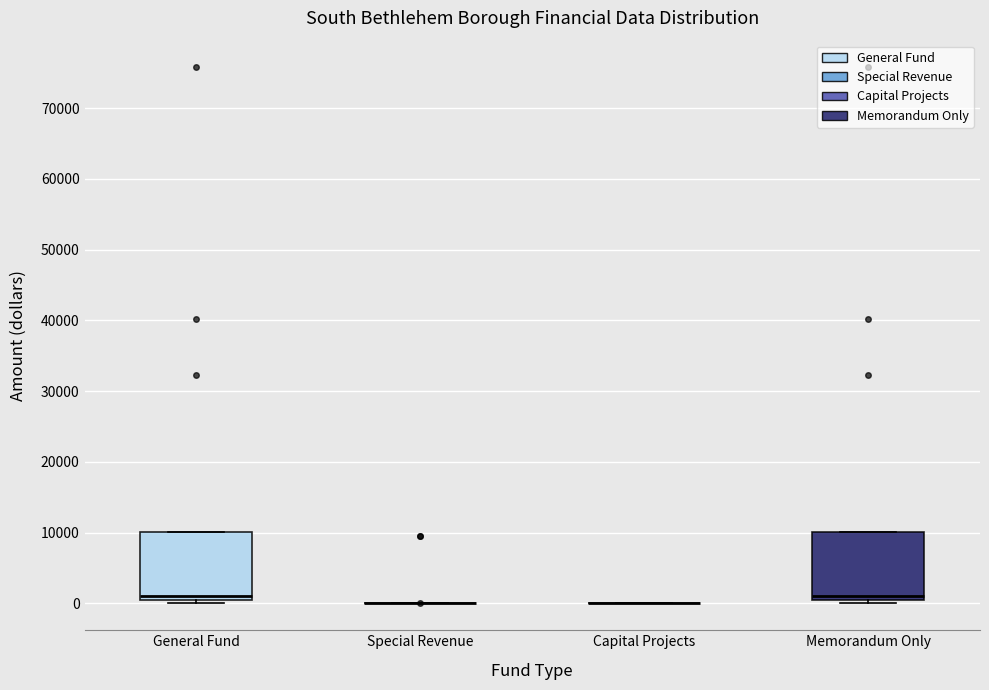

Reading left to right, transcribe this box plot: for each box, give where its median line is, the range the box spans, and where its two whiskers end, as read against the y-axis. The values are not printed on the chart, so give them approximately, as read against the axis.

General Fund: median 1000, box 0 to 10000, whiskers 0 (just below the box's lower edge) to 10000
Special Revenue: box collapsed to a line at 0, whiskers 0 to 0
Capital Projects: box collapsed to a line at 0, whiskers 0 to 0
Memorandum Only: median 1000, box 0 to 10000, whiskers 0 (just below the box's lower edge) to 10000